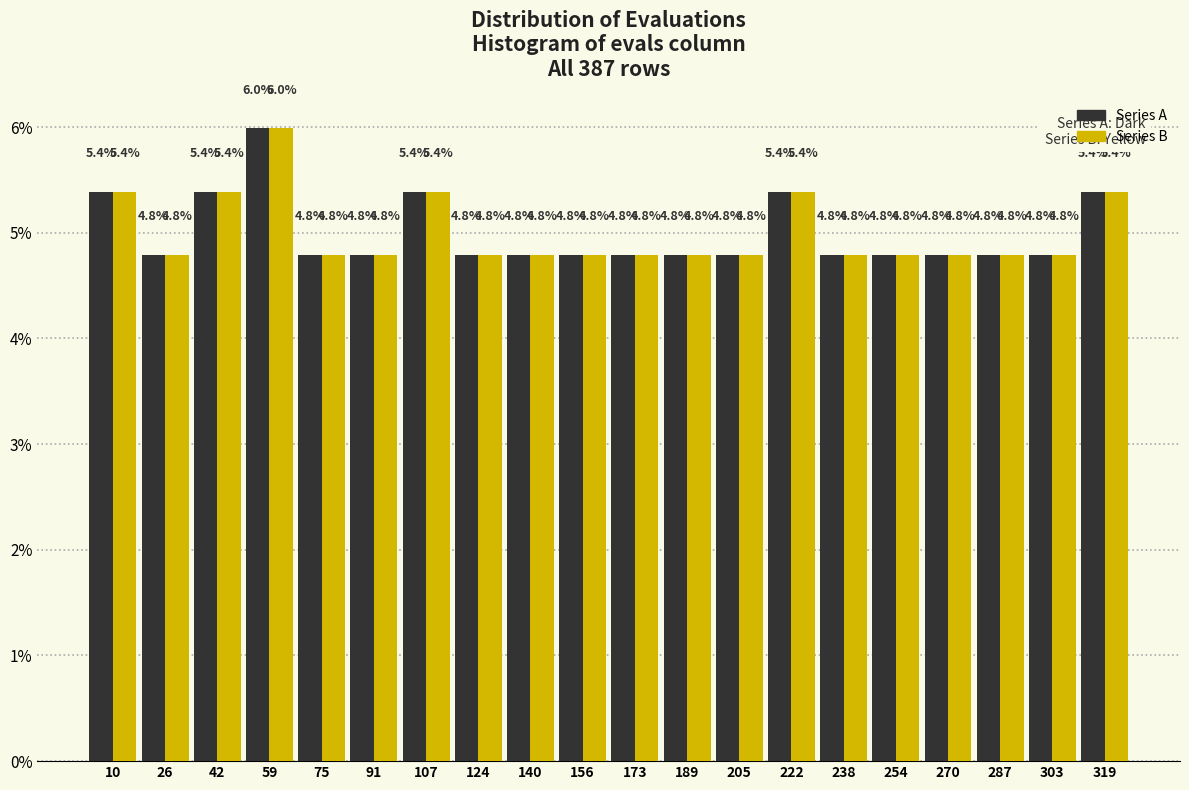

Reading left to right, list every range on the x-axis with the height of the bar of each series over it. The bar edges are not printed on the chart, so give them approximately, as read against the axis.

2 to 18: Series A=5.4	Series B=5.4
18 to 34: Series A=4.8	Series B=4.8
34 to 50: Series A=5.4	Series B=5.4
50 to 68: Series A=6.0	Series B=6.0
68 to 84: Series A=4.8	Series B=4.8
84 to 100: Series A=4.8	Series B=4.8
100 to 116: Series A=5.4	Series B=5.4
116 to 132: Series A=4.8	Series B=4.8
132 to 148: Series A=4.8	Series B=4.8
148 to 166: Series A=4.8	Series B=4.8
166 to 182: Series A=4.8	Series B=4.8
182 to 198: Series A=4.8	Series B=4.8
198 to 214: Series A=4.8	Series B=4.8
214 to 230: Series A=5.4	Series B=5.4
230 to 246: Series A=4.8	Series B=4.8
246 to 262: Series A=4.8	Series B=4.8
262 to 280: Series A=4.8	Series B=4.8
280 to 296: Series A=4.8	Series B=4.8
296 to 312: Series A=4.8	Series B=4.8
312 to 328: Series A=5.4	Series B=5.4